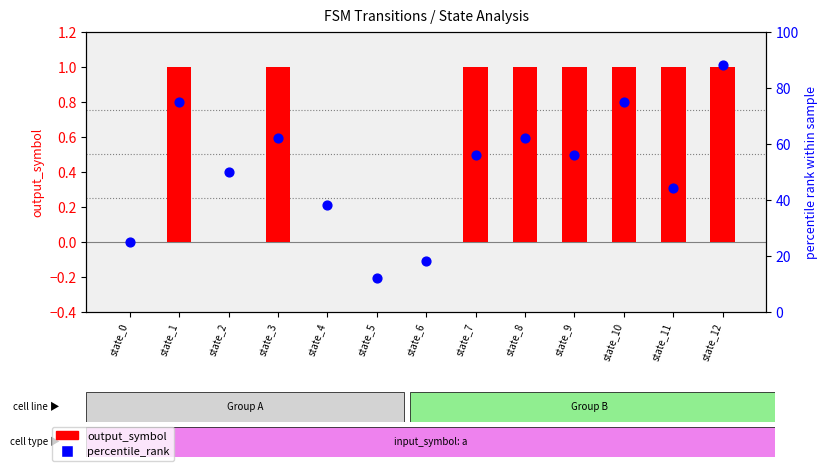

Is the value of output_symbol at state_12 greater than the value of percentile_rank at state_2?

No